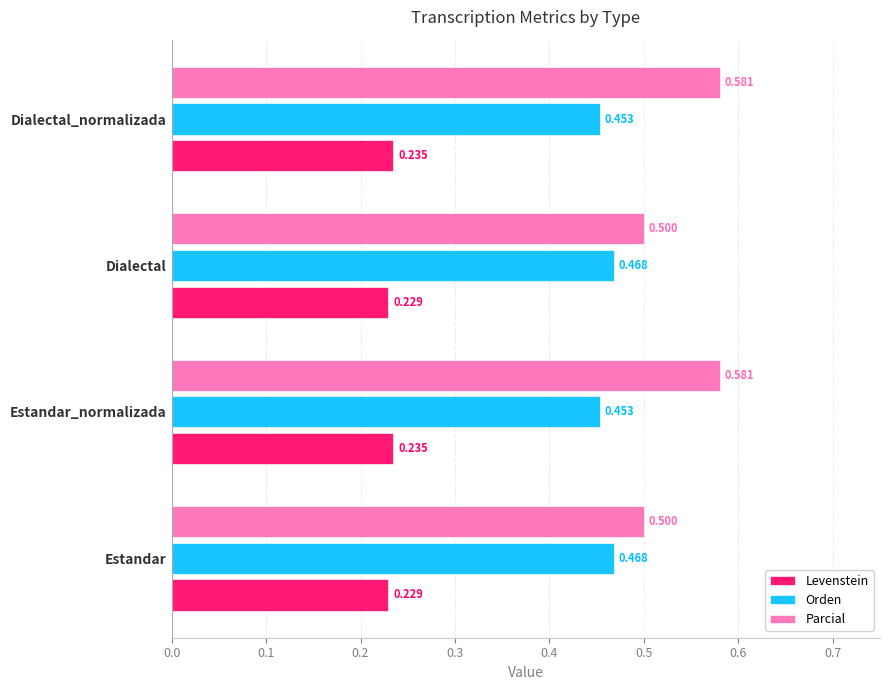

Which series has the largest range (max minus min)?

Parcial